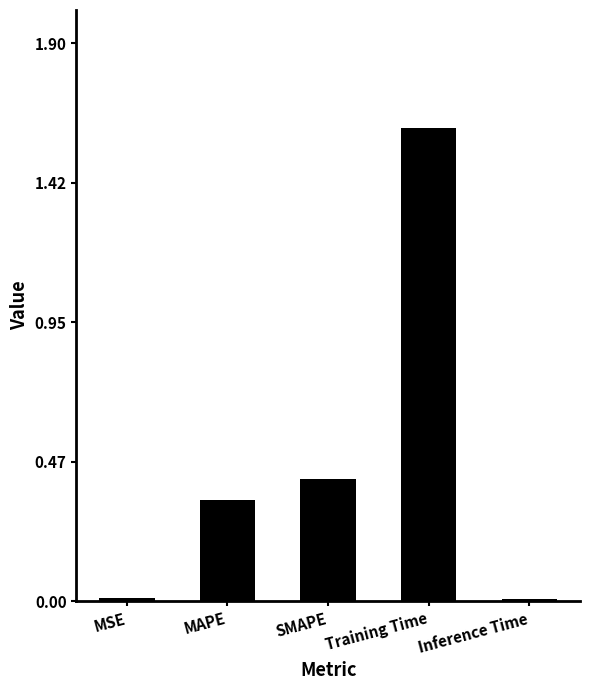

At which category does the chart reach its peak across all series?

Training Time